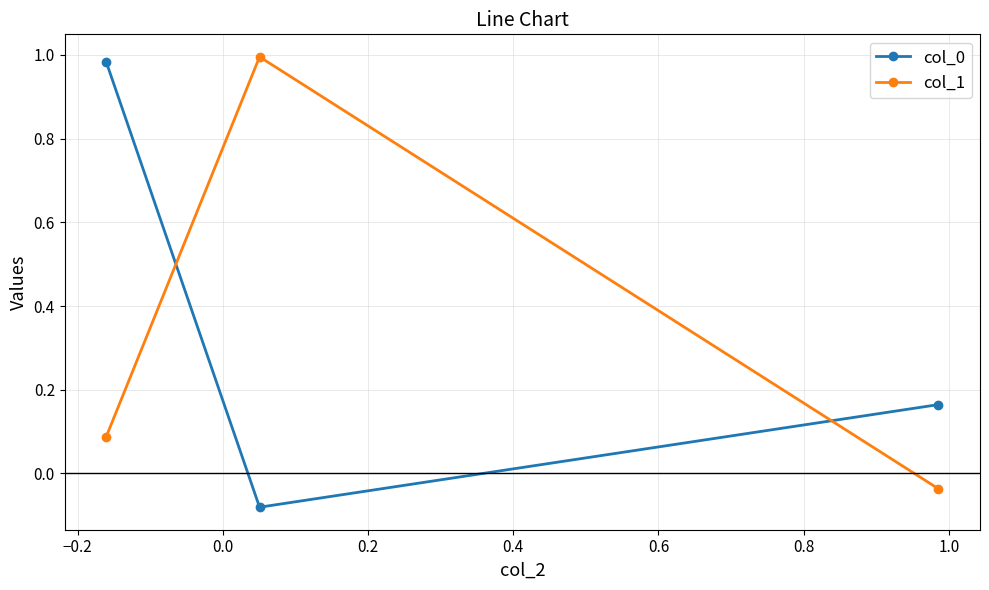

At how many categories does at least one series exceed 0?

3